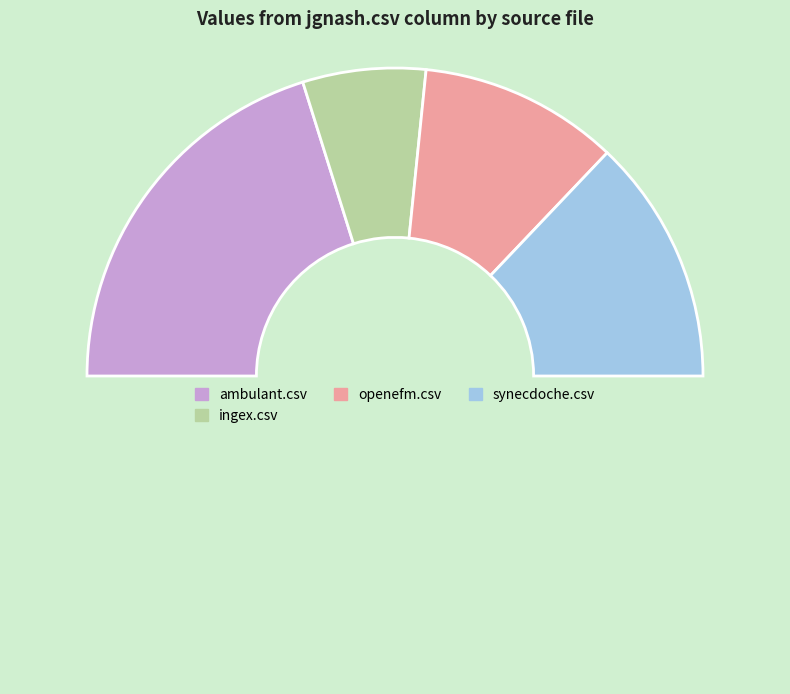

How many segments does this pie chart have?

5